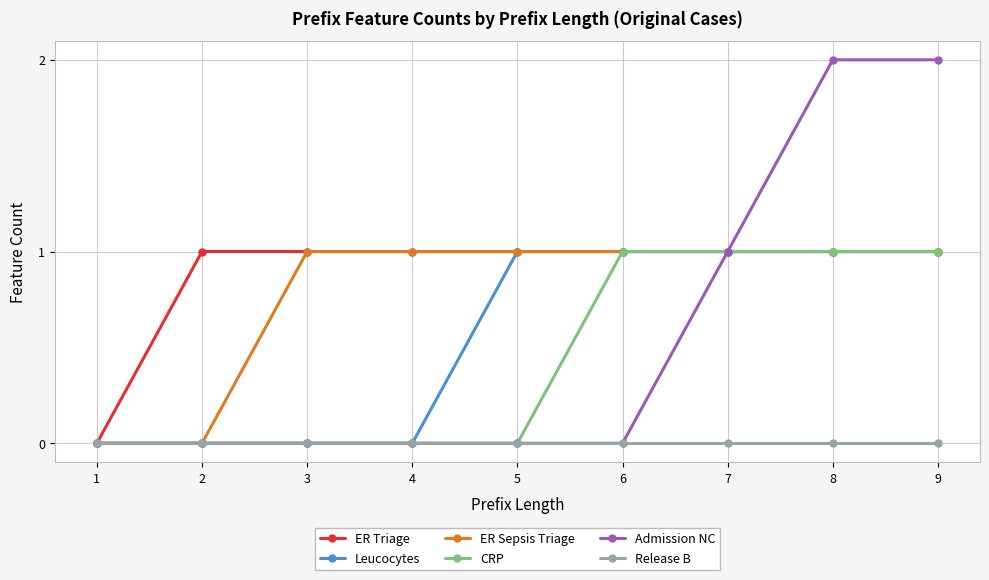

Is it true that Admission NC equals 1 at 9?

False